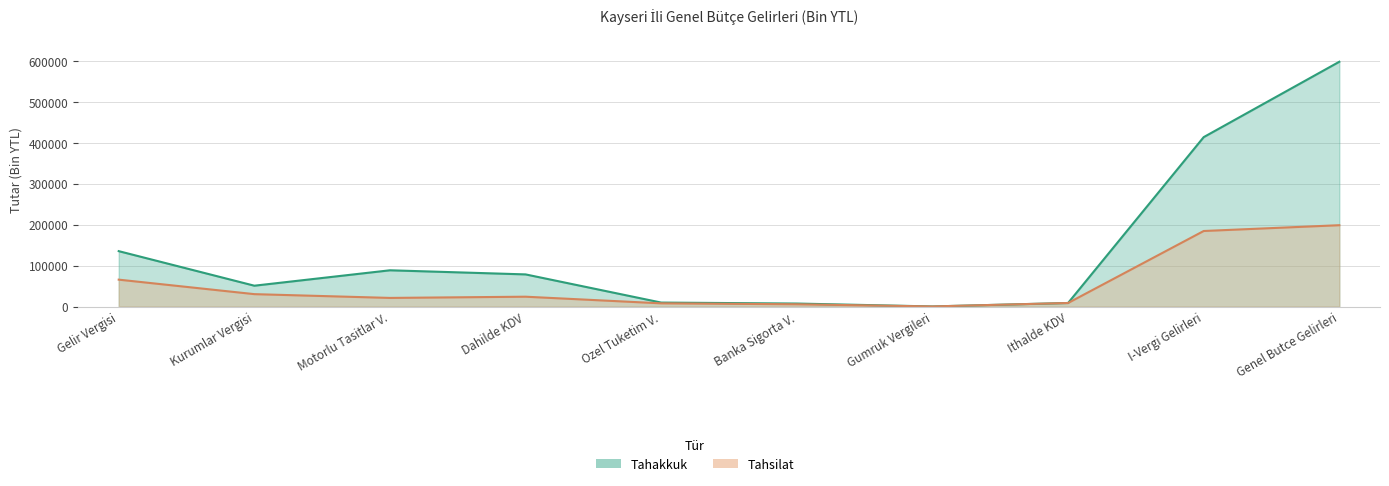

Is it true that tahakkuk equals 28363 at Motorlu Tasitlar V.?

False